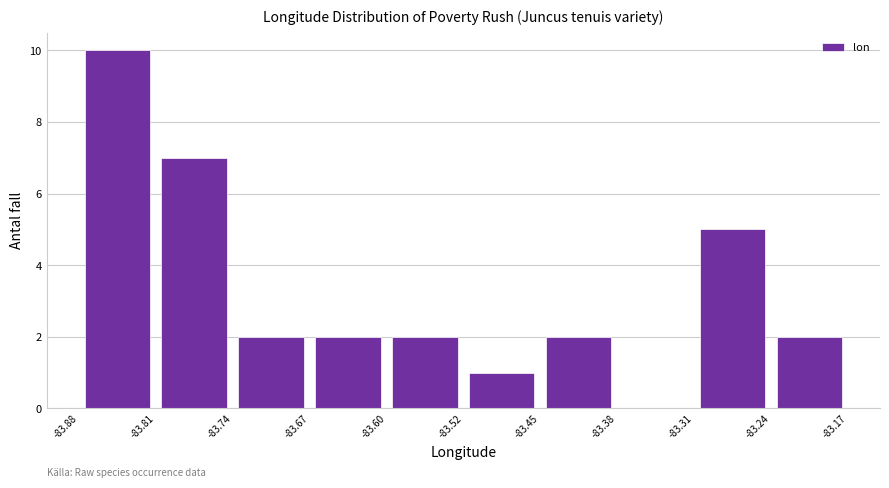

Over which range of the x-axis is the bar tallest?

-83.88 to -83.81